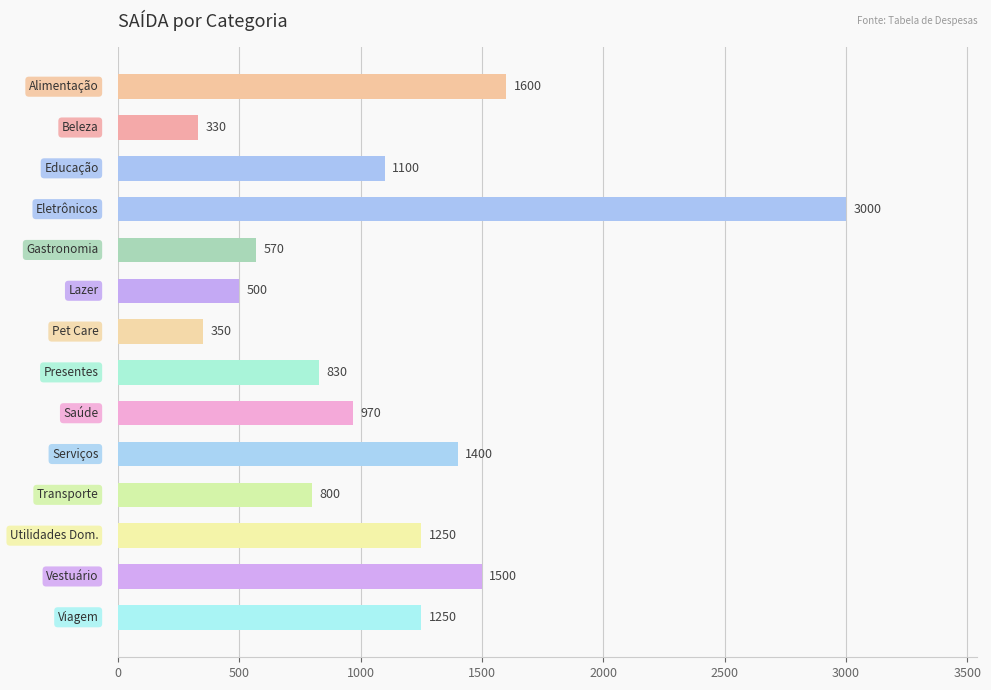

What is the minimum value shown in the chart?

330